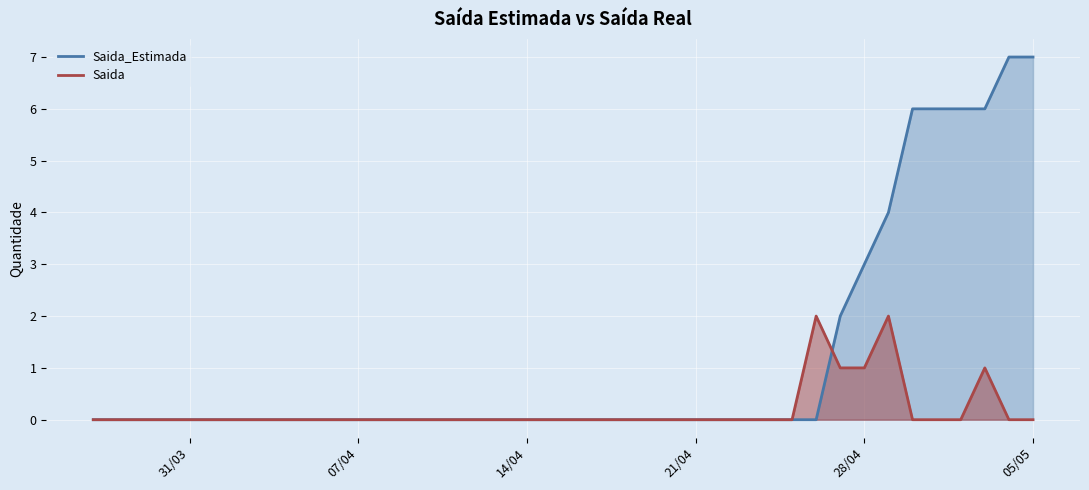

What is the maximum value shown in the chart?

7